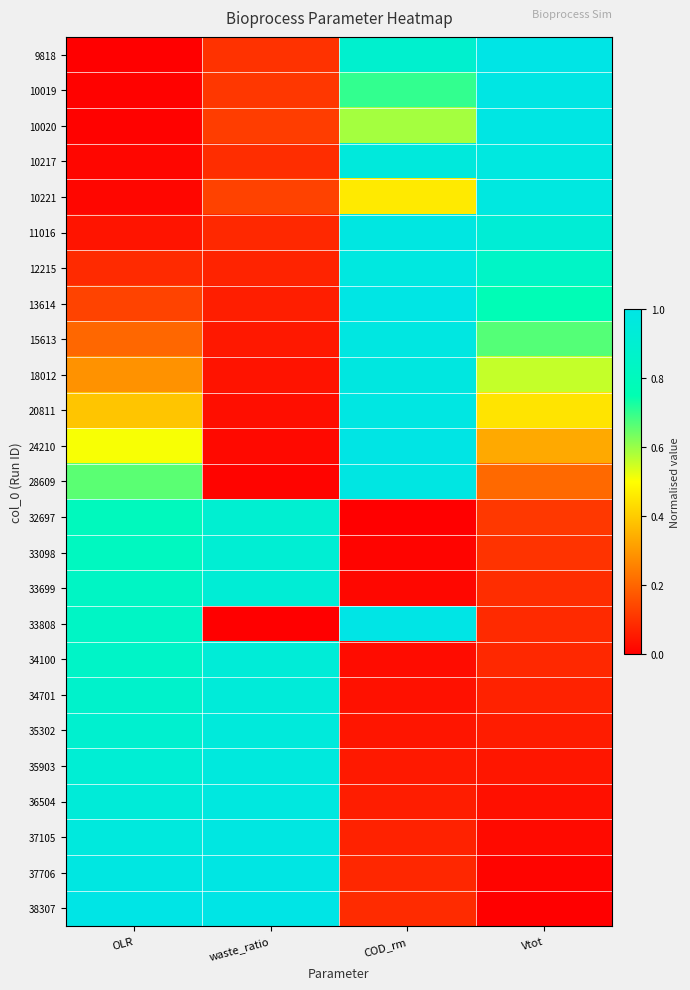

At which category does the chart reach its peak across all series?

Vtot